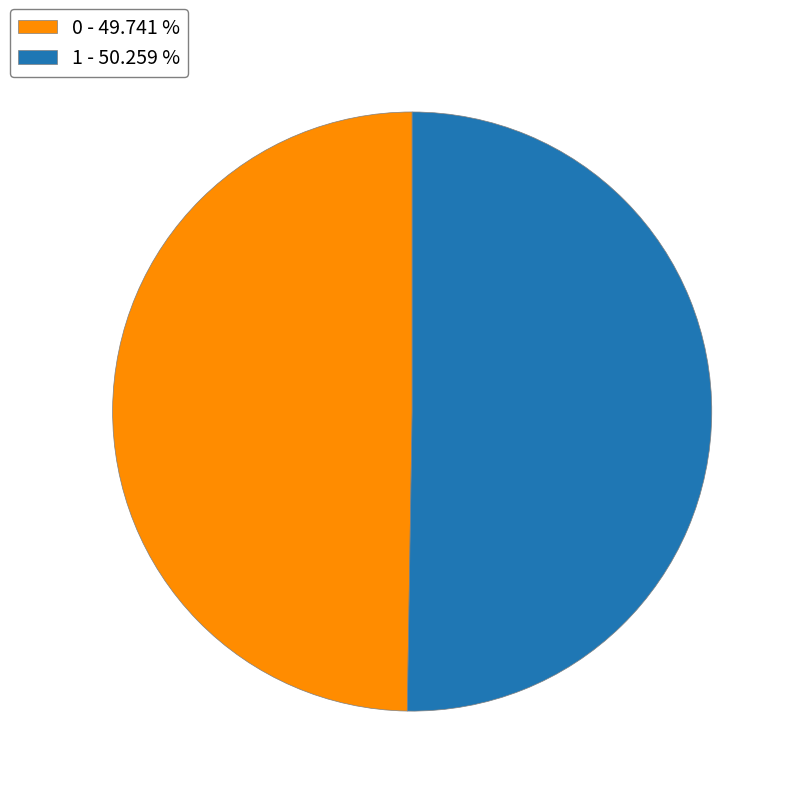

Do 1 and 0 together represent more than half of the pie?

Yes